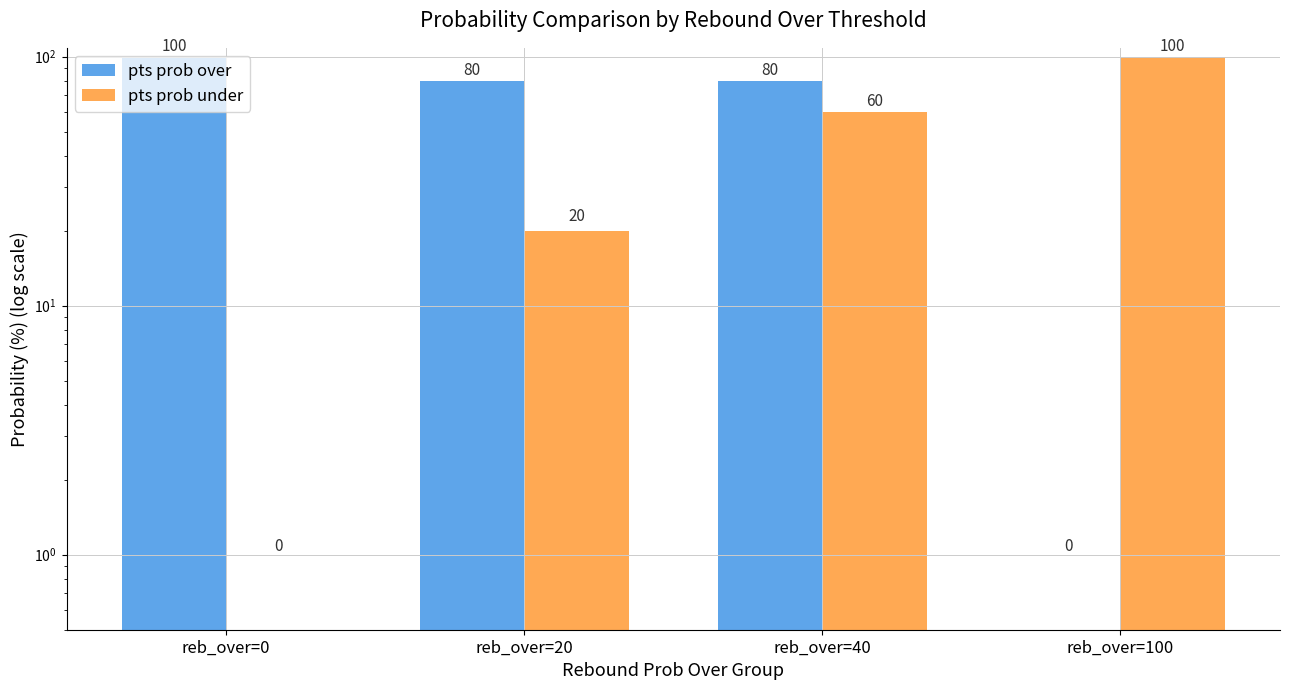

What is the approximate value of pts prob over at reb_over=40?

80